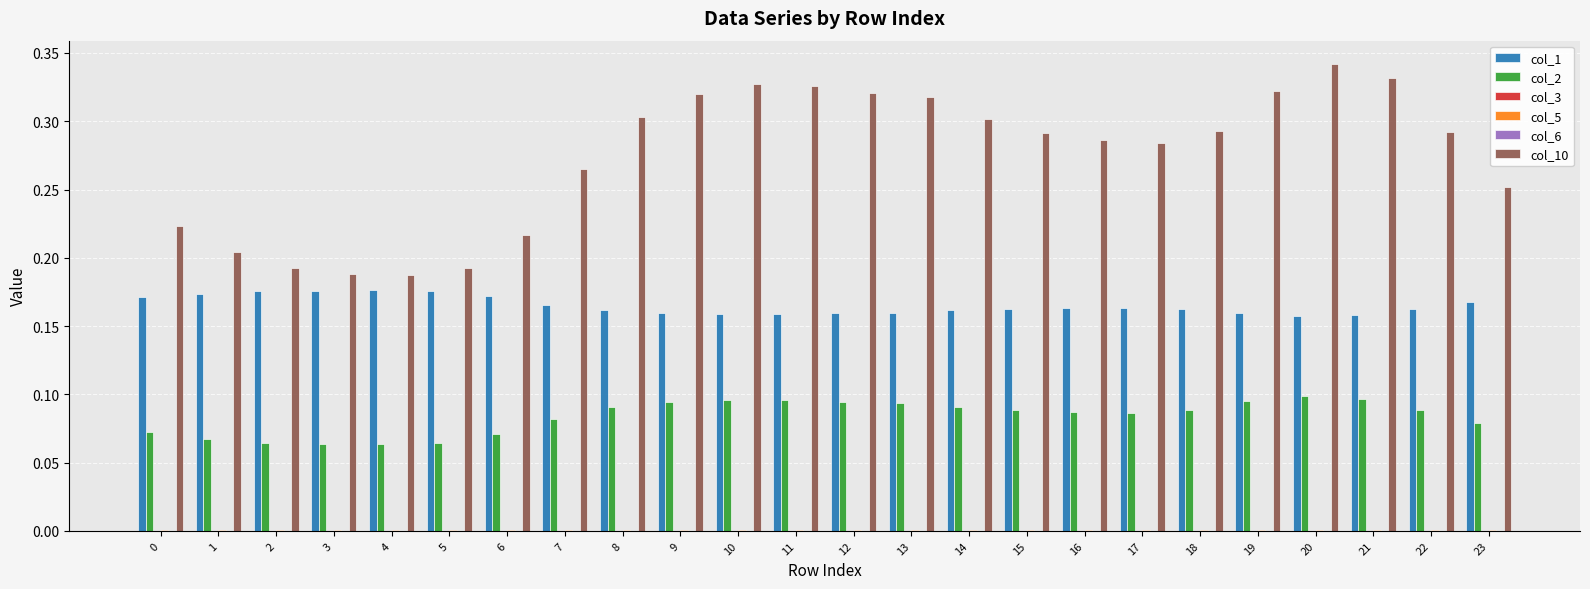

The value of col_10 at 8 is 0.5. True or false?

False